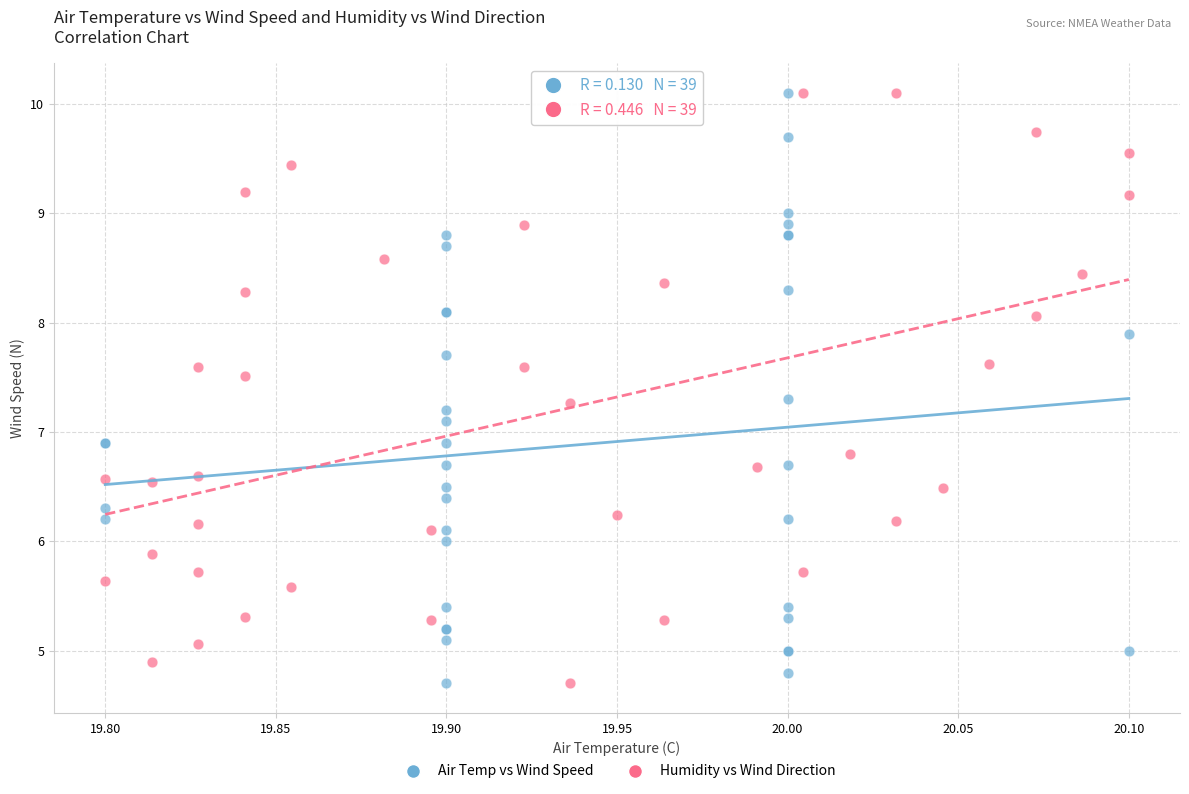

What are all the series names shown in the legend?

Air Temp vs Wind Speed, Humidity vs Wind Direction